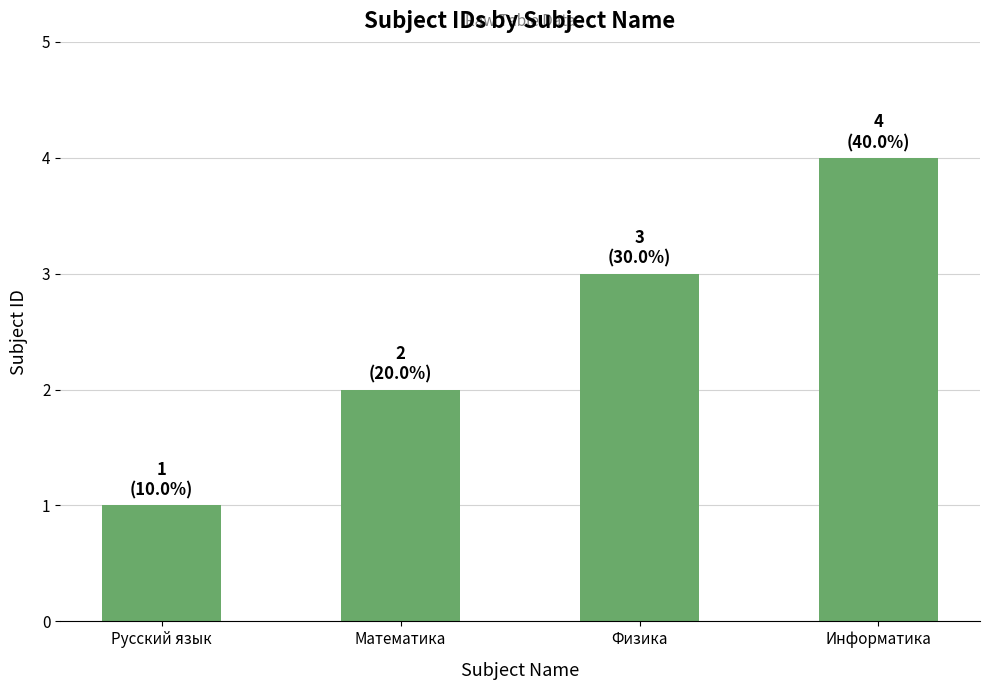

List the labels in order of value, smallest first.

Русский язык, Математика, Физика, Информатика